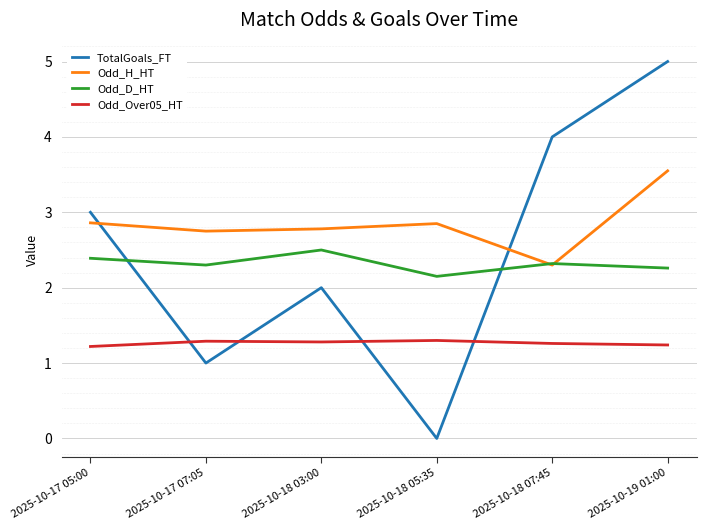

Rank the categories by TotalGoals_FT value from lowest to highest.

2025-10-18 05:35, 2025-10-17 07:05, 2025-10-18 03:00, 2025-10-17 05:00, 2025-10-18 07:45, 2025-10-19 01:00